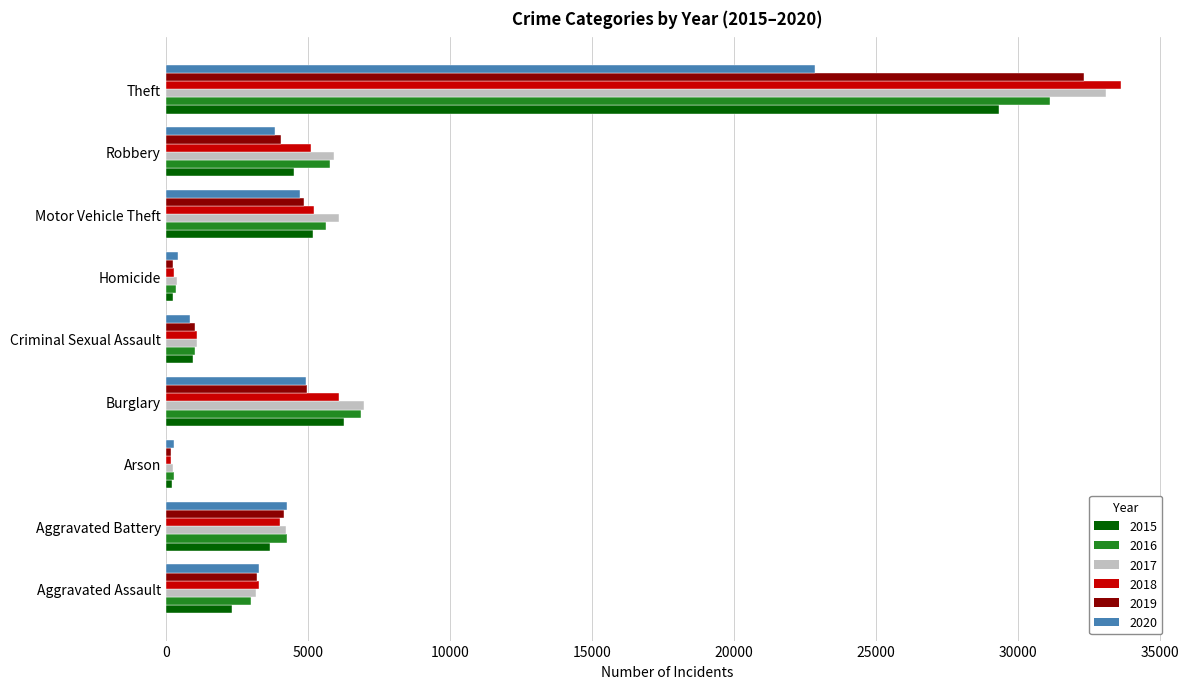

What is the difference between the highest and lowest values at Theft?

10750